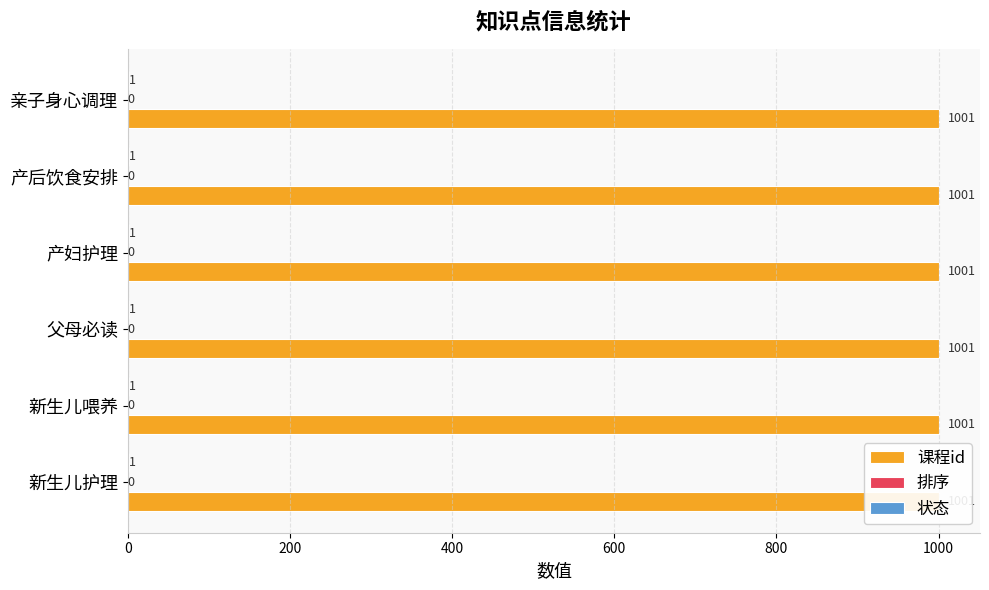

Count the number of categories in the chart.

6